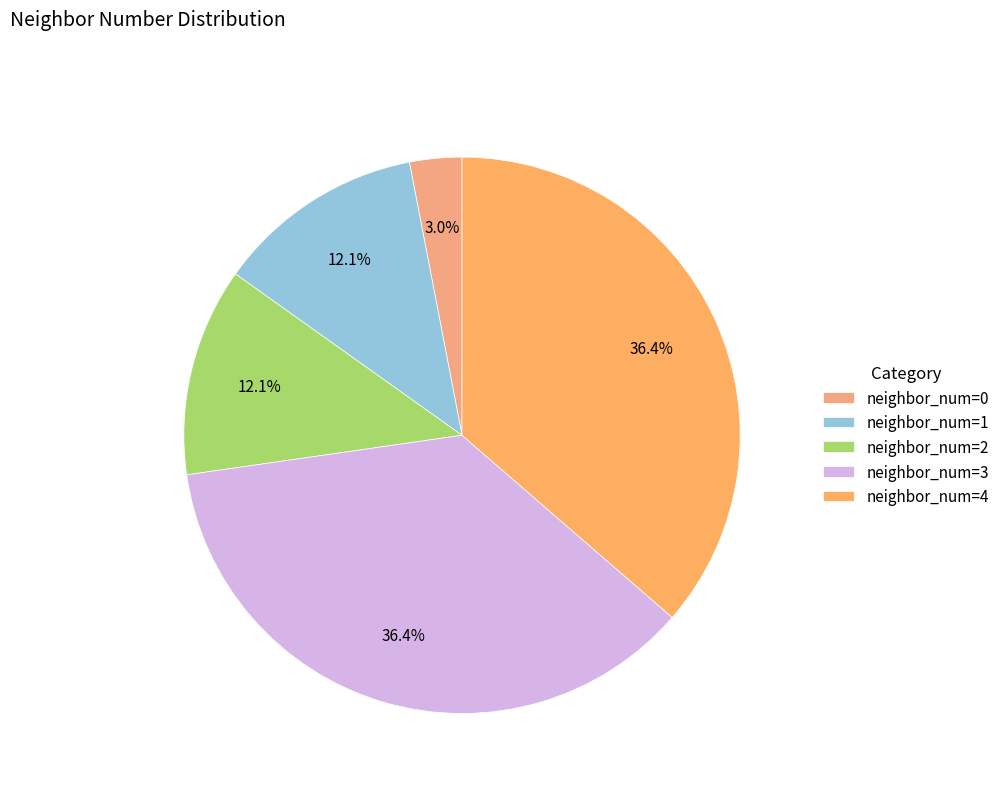

To the nearest percent, what is the difference between the largest and smallest slice percentages?

33%